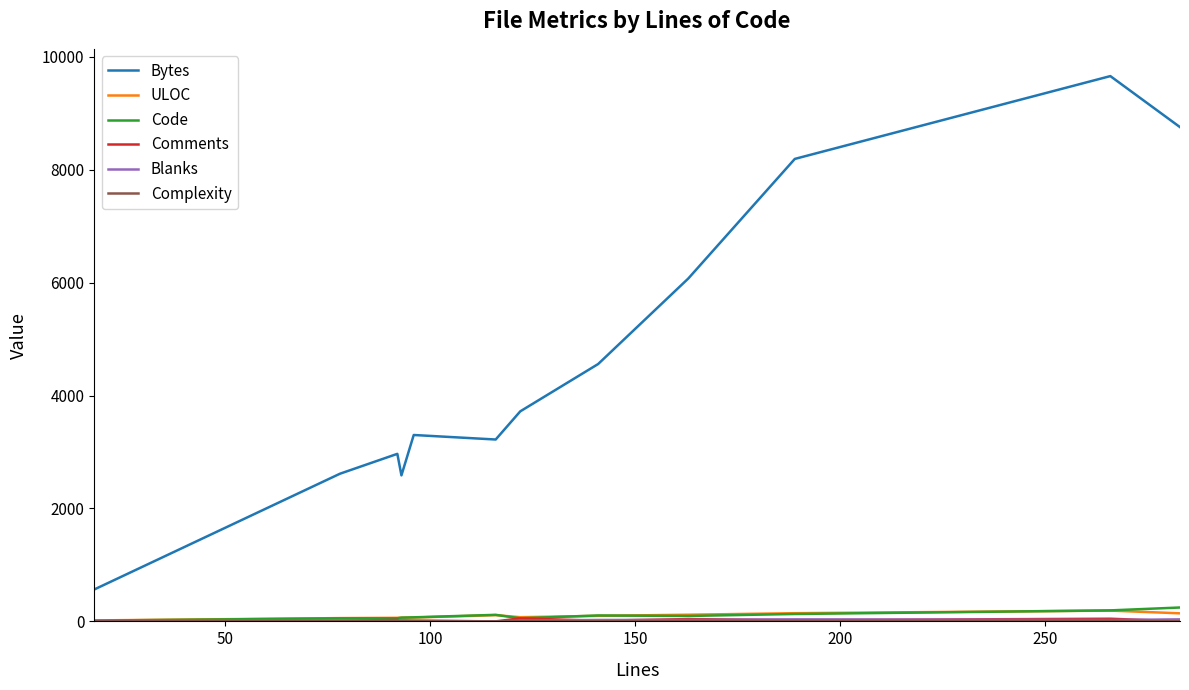

Does the chart display data point markers on the line(s)?

No